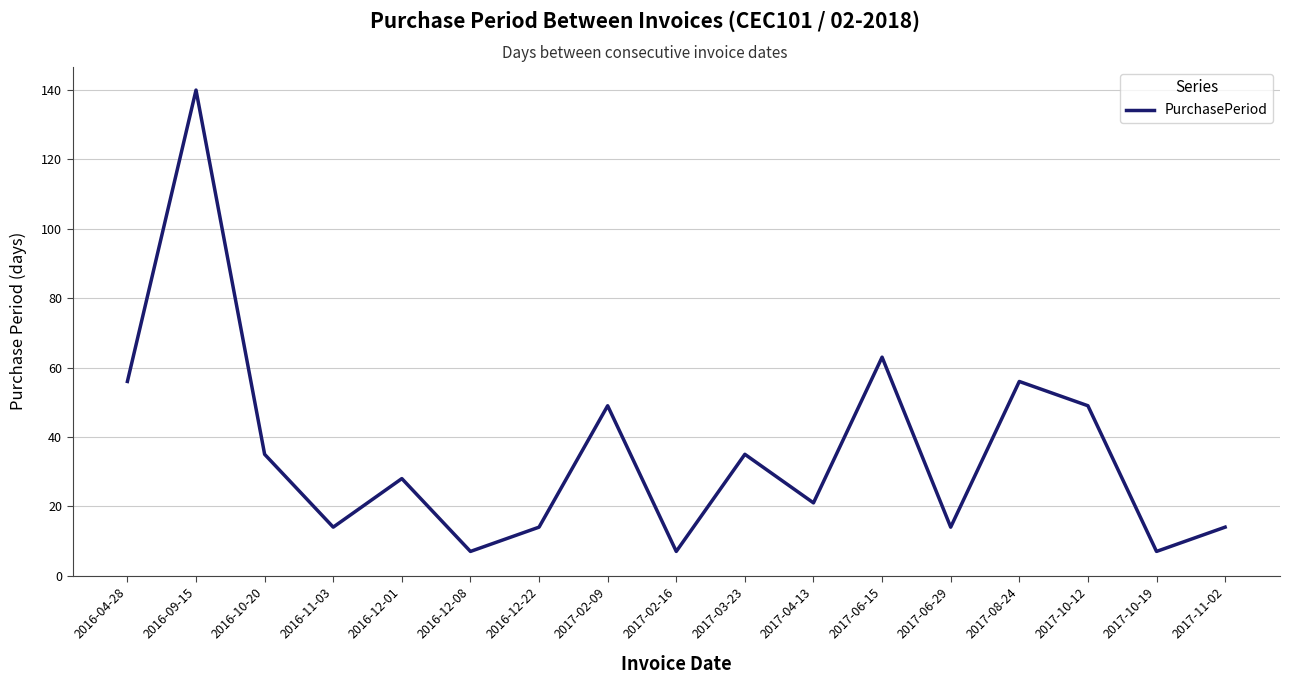

What is the change in value from 2016-10-20 to 2017-02-09?

+14